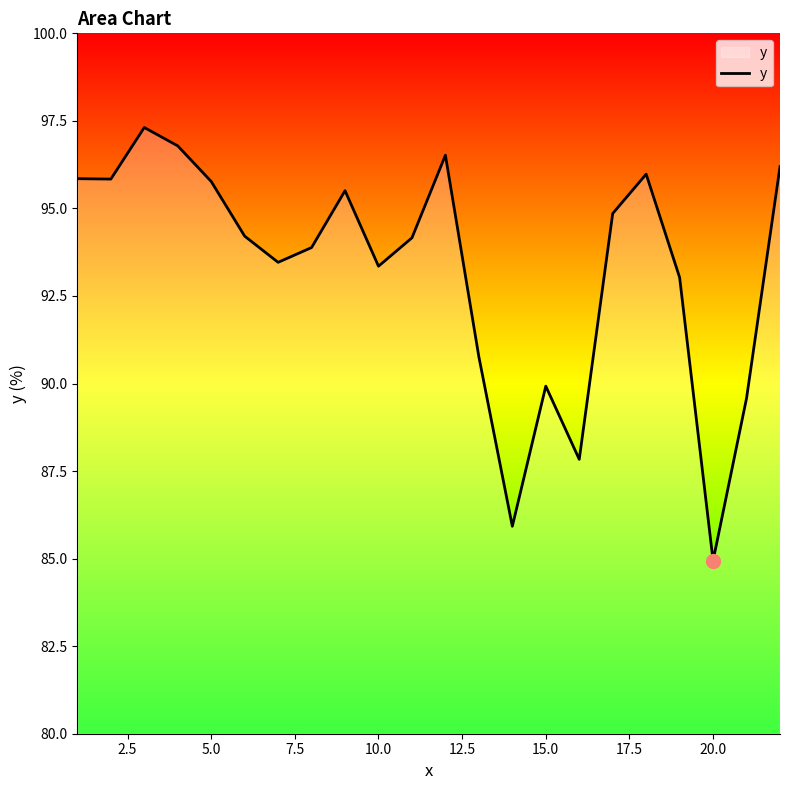

What is the smallest value displayed?

84.9